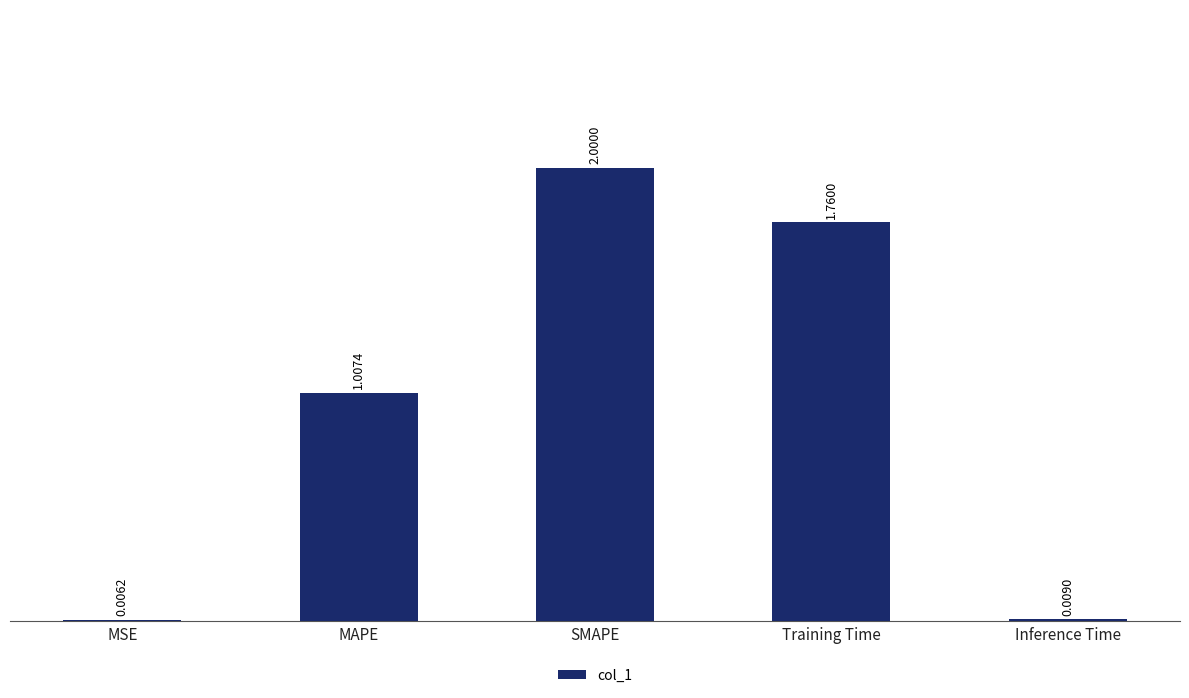

What is the change in value from MSE to SMAPE?

+2.0